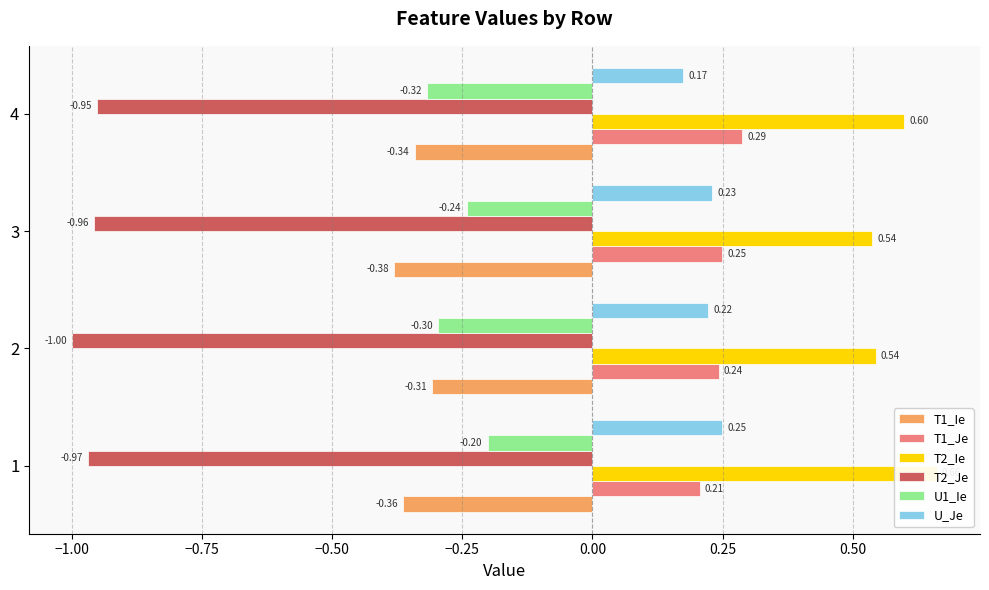

What is the sum of all T2_Ie values?

2.3